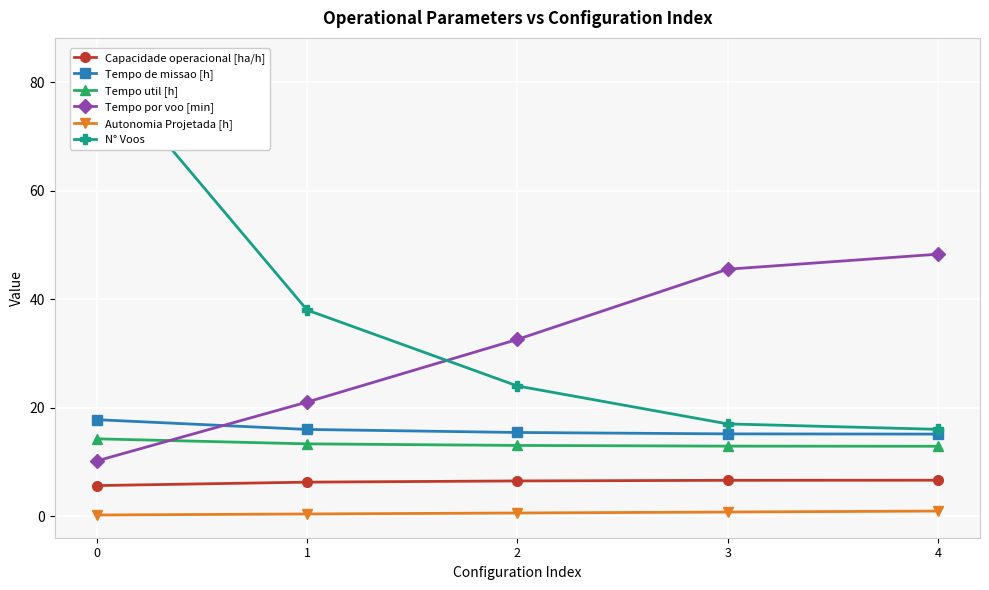

Which series has the widest spread of values?

N° Voos